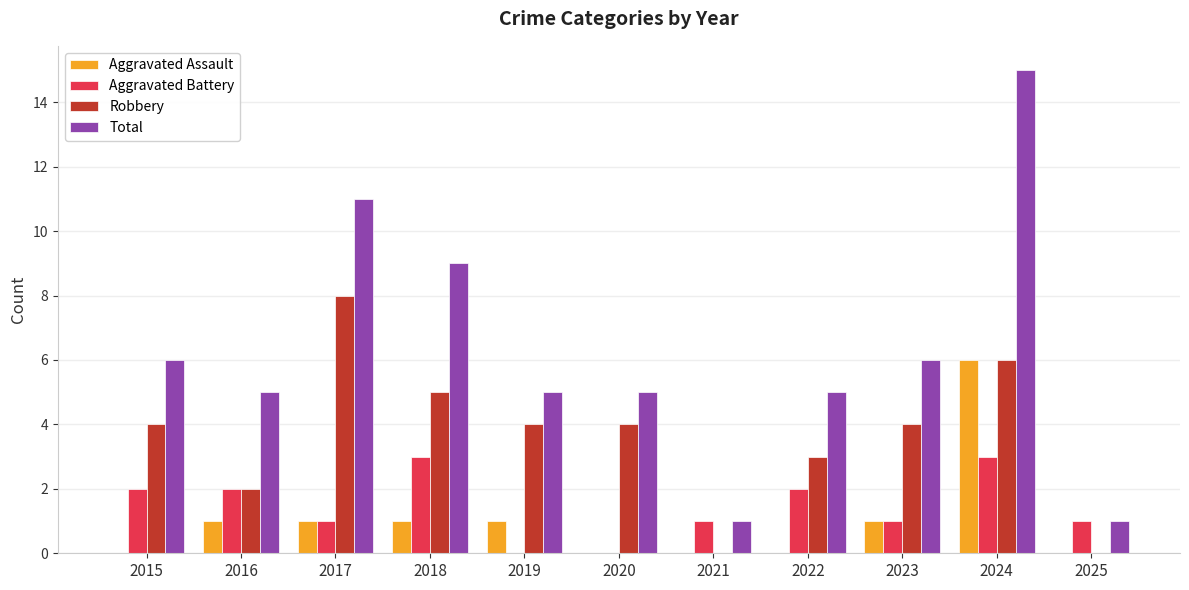

Is it true that Aggravated Assault equals 6 at 2024?

True